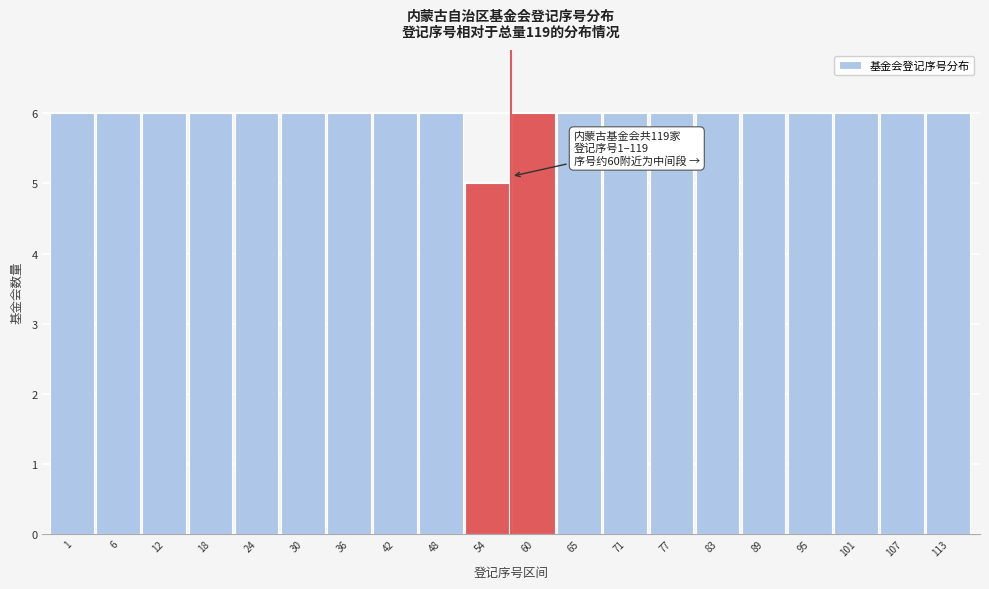

Reading left to right, what are all the values shown in this chart?

6	6	6	6	6	6	6	6	6	5	6	6	6	6	6	6	6	6	6	6